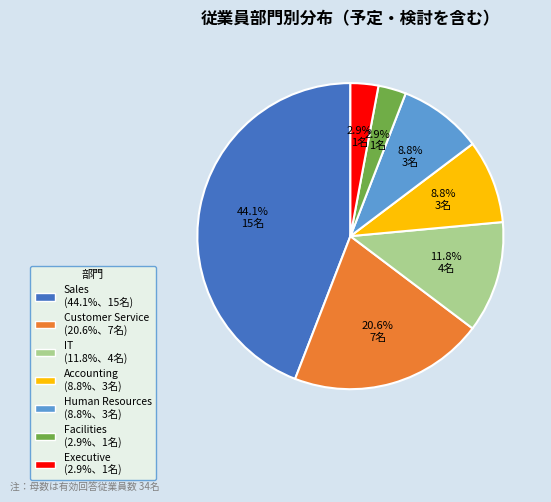

How many slices are in this pie chart?

7